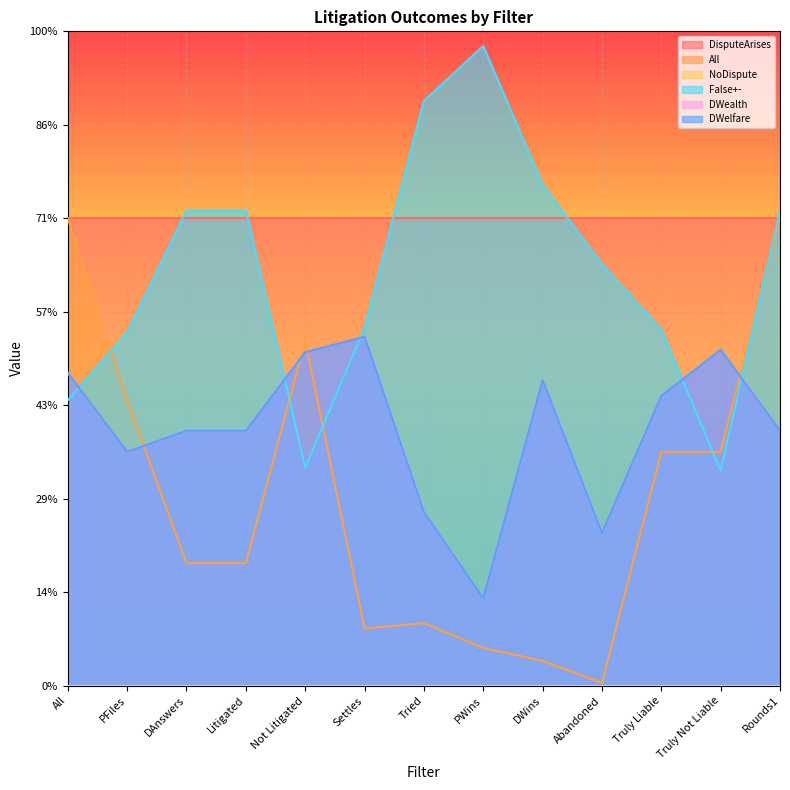

Does the chart display data point markers on the line(s)?

No